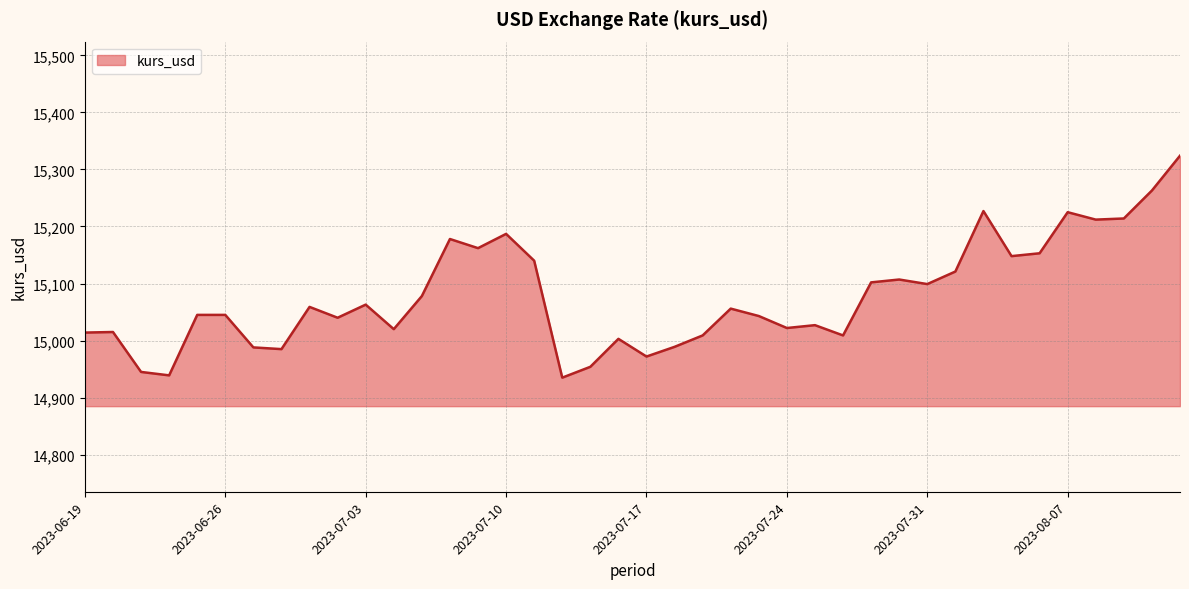

What is the difference between the maximum and minimum values?

389